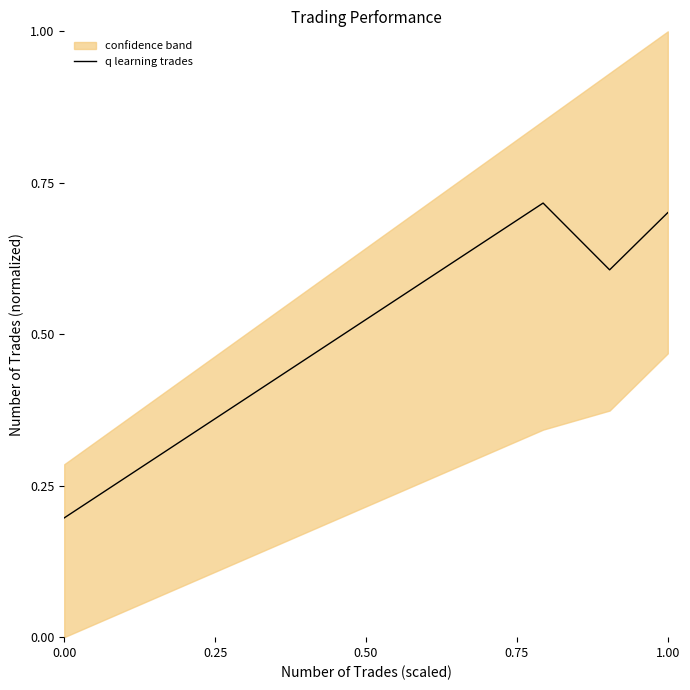

True or false: there are more than 1 points higher than both neighbors.

False